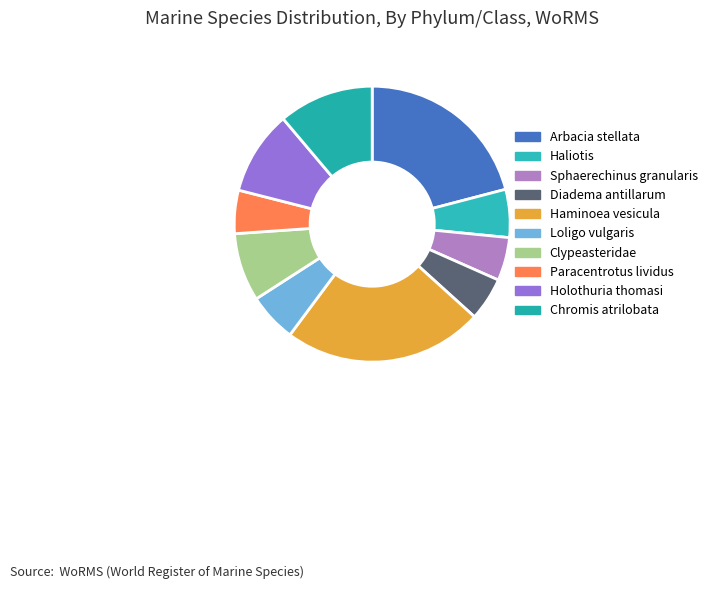

To the nearest percent, what portion does Arbacia stellata represent?

21%